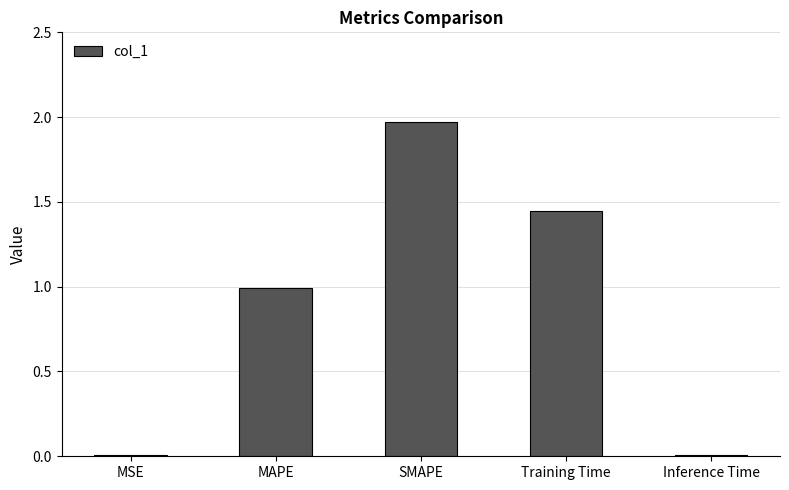

Is it true that the value at MAPE is 1.6?

False